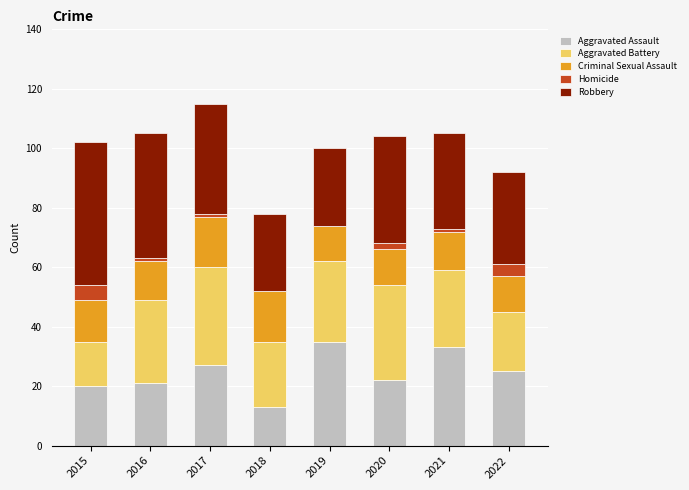

What is the total value across all series at 2015?

102